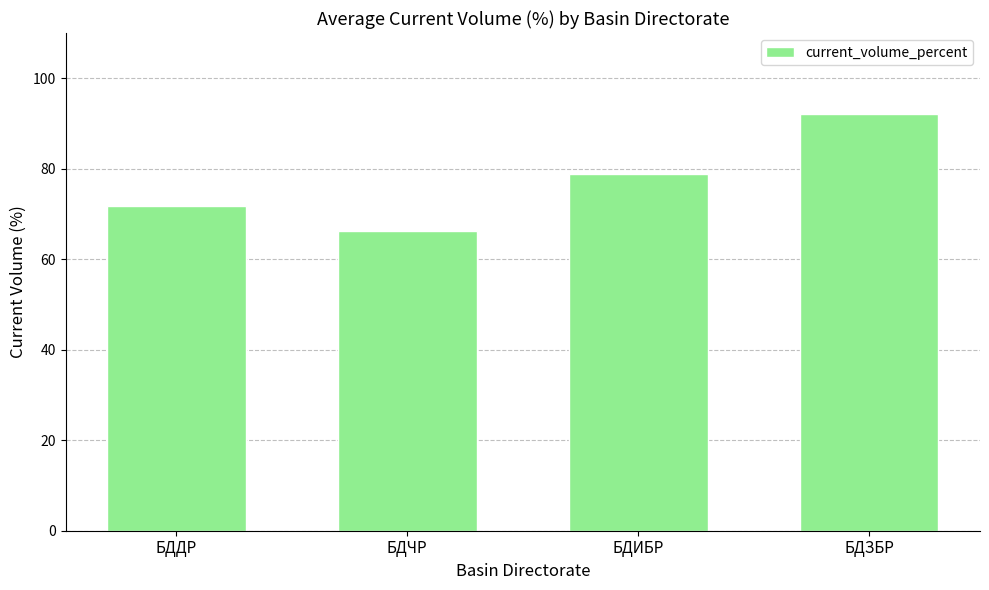

How many values exceed 78?

2